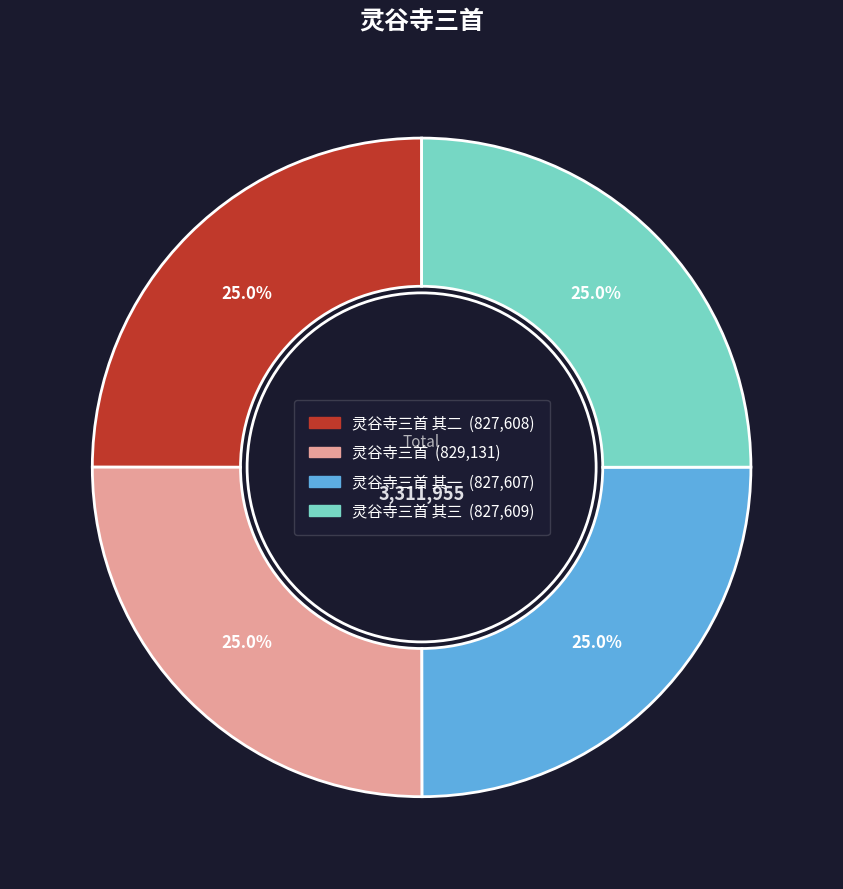

Is there a majority slice in this chart?

No